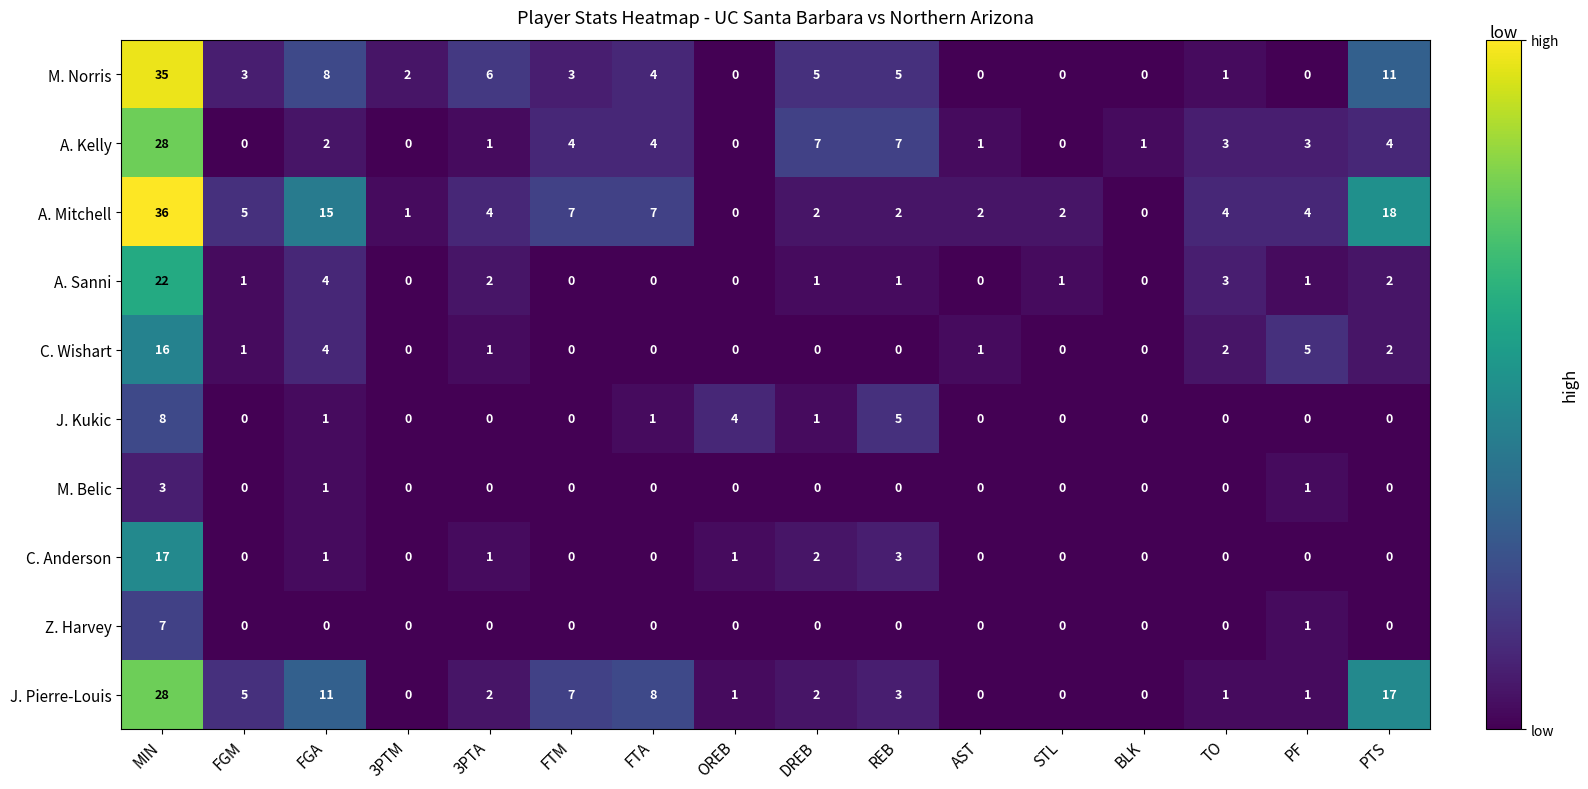

Which category has the highest value in the Z. Harvey series?

MIN